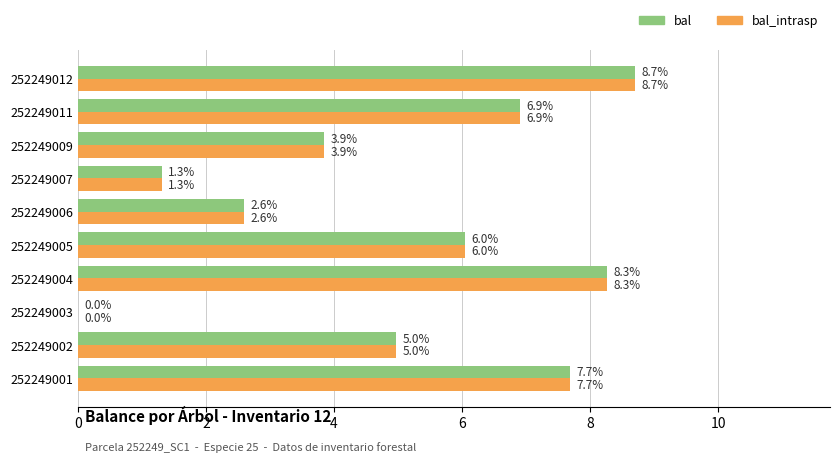

At which category is the sum across all series the highest?

252249012